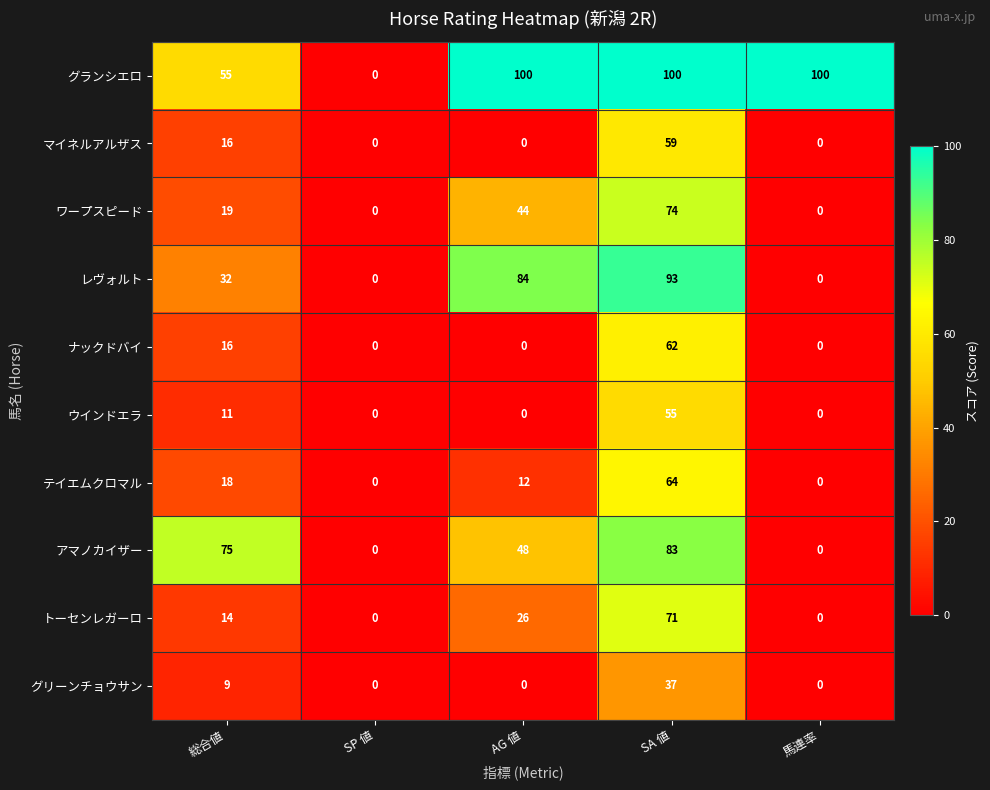

What is the average value of the テイエムクロマル series?

19